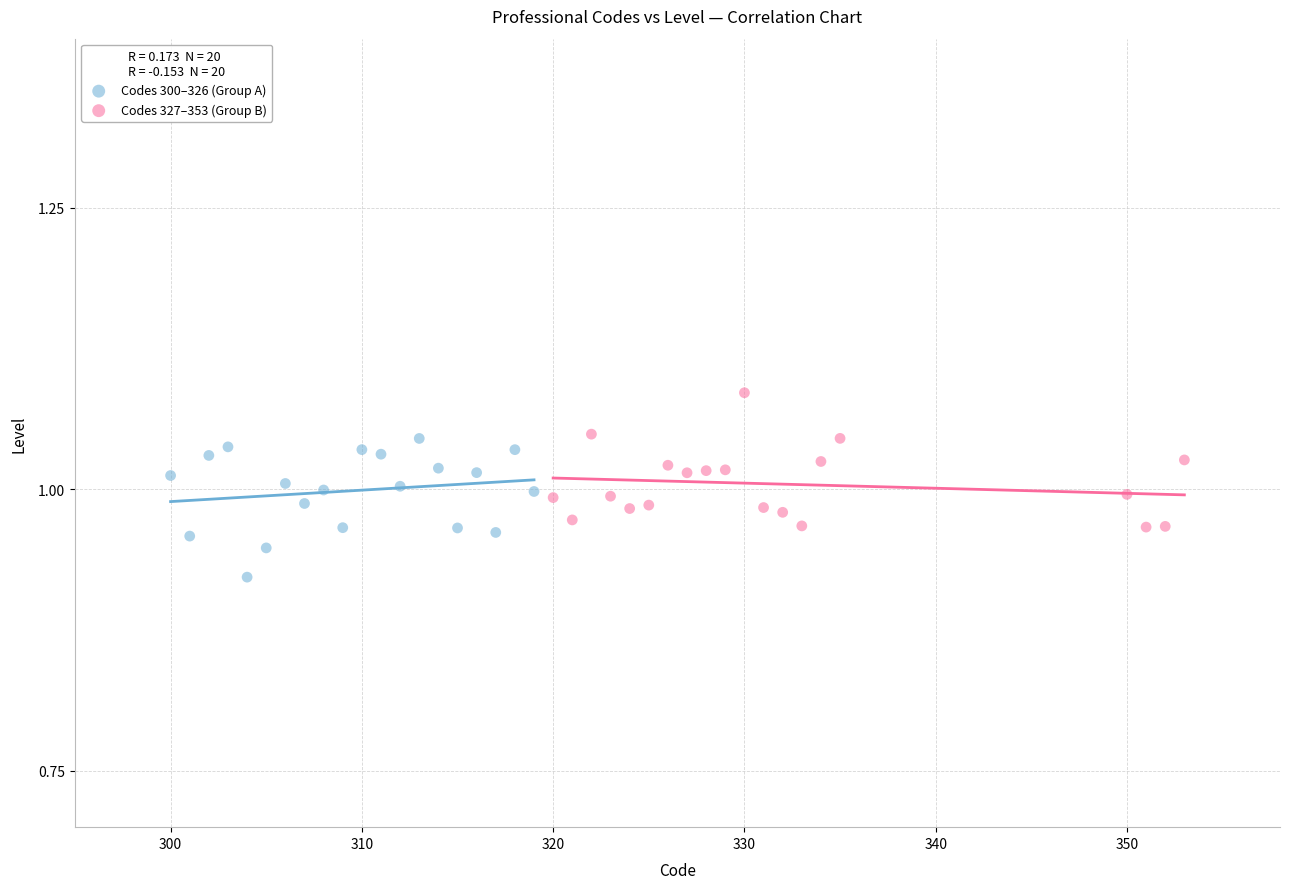

Which series reaches the minimum Y coordinate?

Codes 300–326 (Group A)